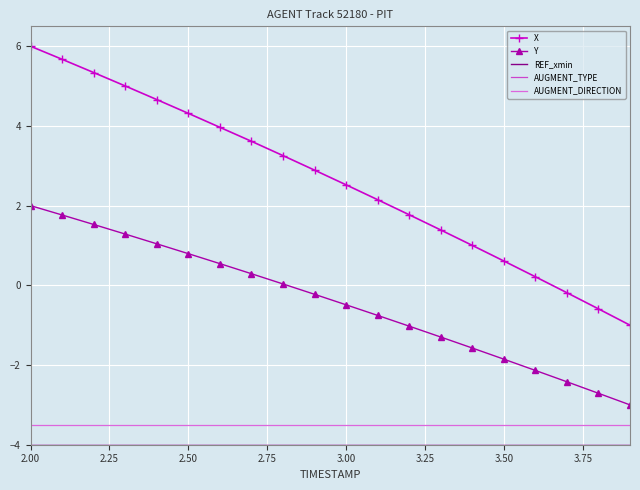

What is the average value of the AUGMENT_TYPE series?

-4.0